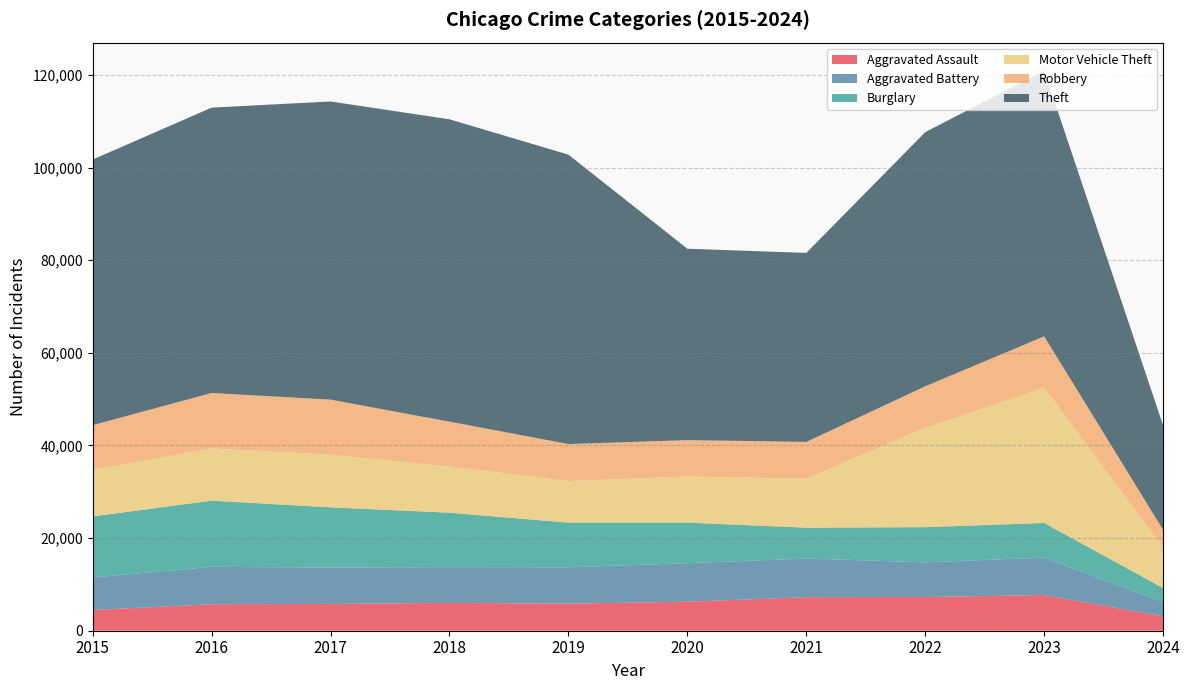

Reading left to right, extract all data points from this chart.

Aggravated Assault: 4480	5712	5793	6001	5841	6264	7242	7280	7708	3111
Aggravated Battery: 7019	8086	7845	7735	7858	8320	8347	7488	8079	3088
Burglary: 13184	14289	13001	11747	9638	8758	6662	7592	7479	3016
Motor Vehicle Theft: 10068	11285	11380	9985	8977	9959	10603	21460	29238	8919
Robbery: 9638	11960	11880	9681	7995	7855	7920	8962	11059	3653
Theft: 57350	61623	64386	65288	62495	41335	40809	54877	57380	22532